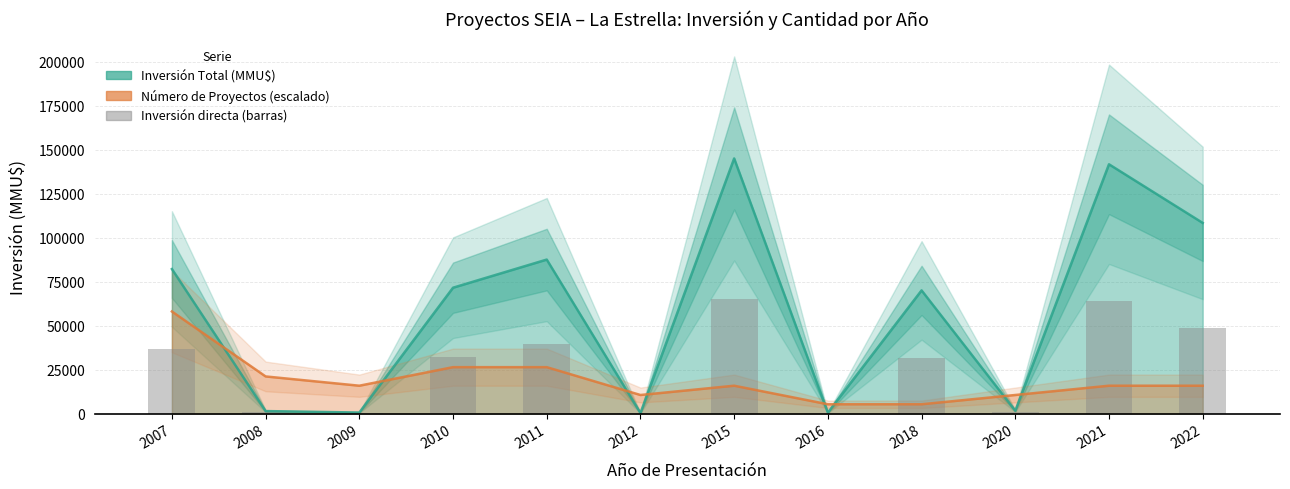

Reading left to right, list all the values displayed in this chart.

36960.8	629.6	257.4	32184.5	39382.7	135.0	65250.0	229.5	31500.0	720.0	63755.1	48760.2